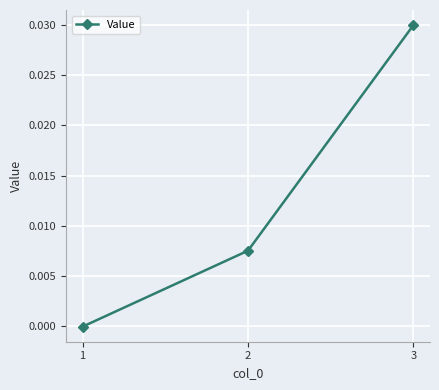

Is it true that the value at 3 is 0.0?

True